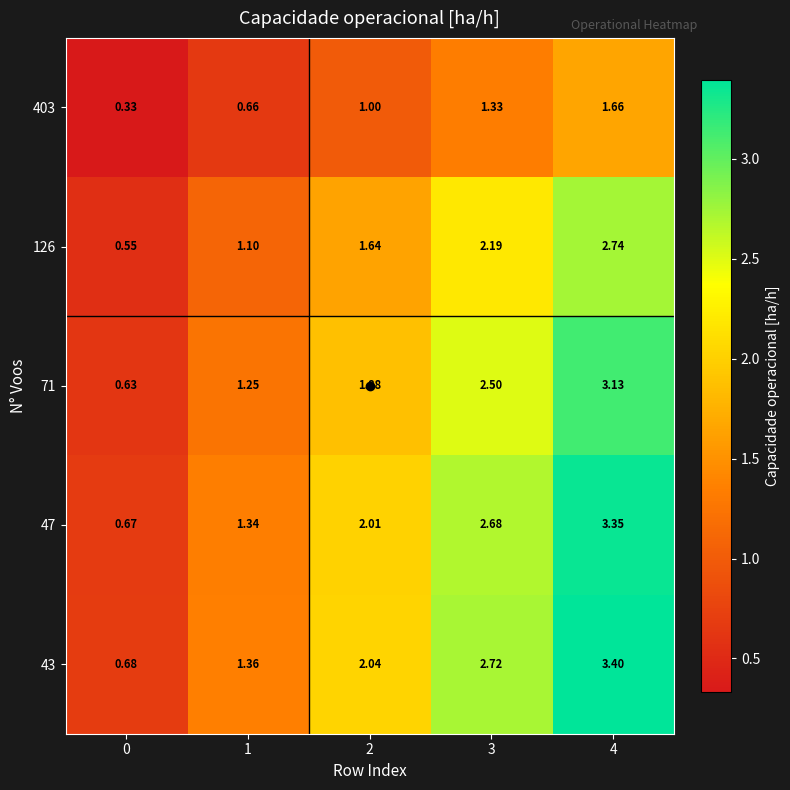

Is the value of 126 at 2 greater than the value of 47 at 3?

No